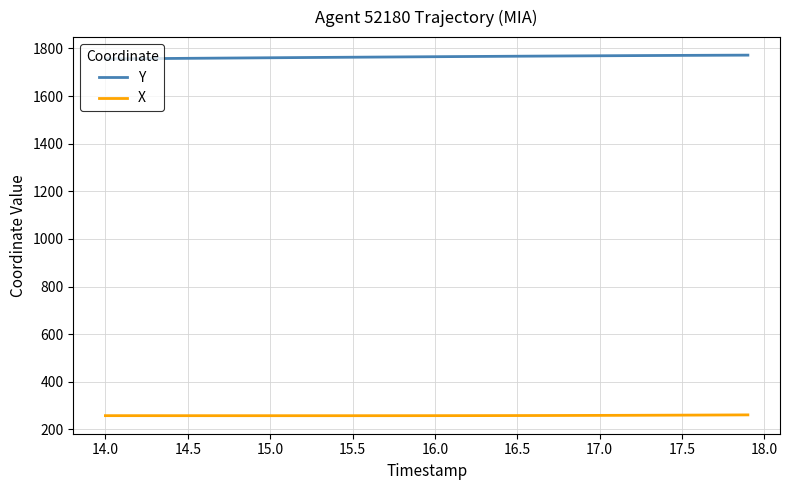

What is the maximum value for Y?

1771.8